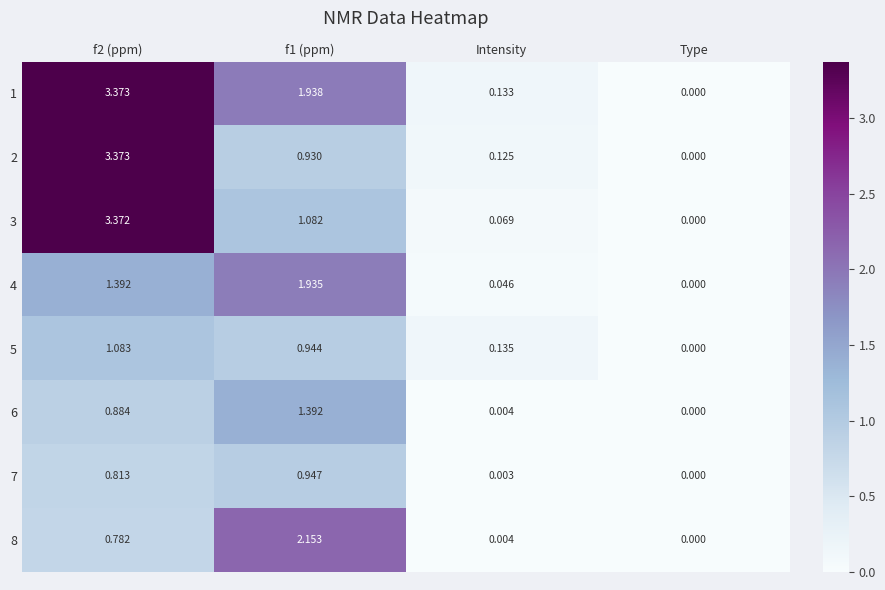

At which category does the chart reach its minimum across all series?

Type